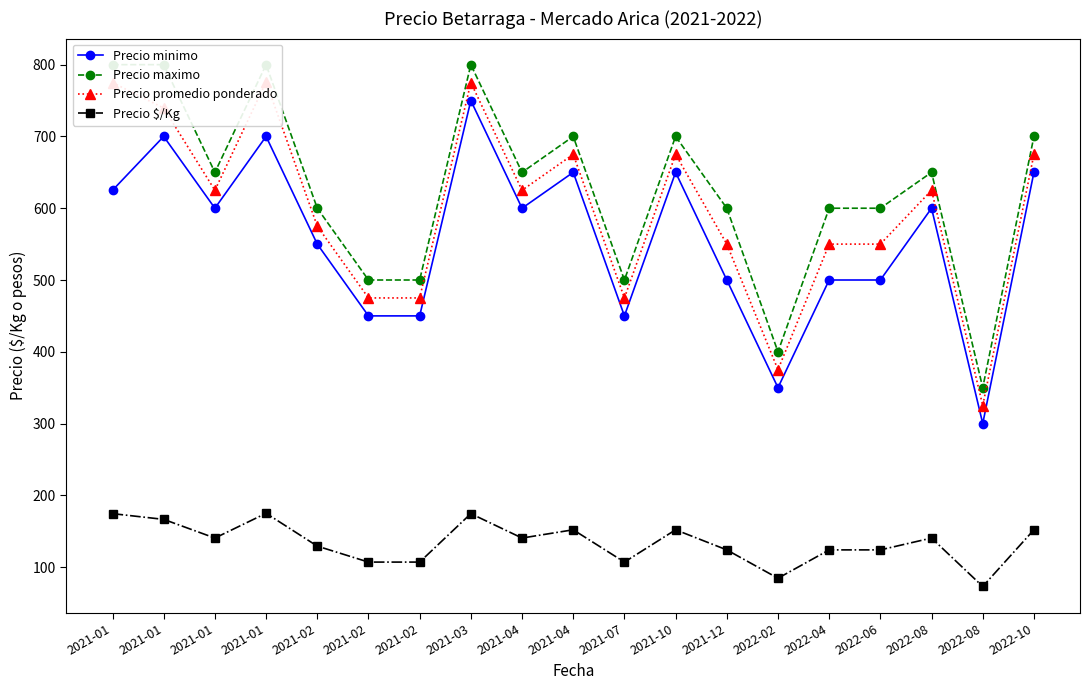

Is it true that Precio minimo equals 600.0 at 2022-08?

True